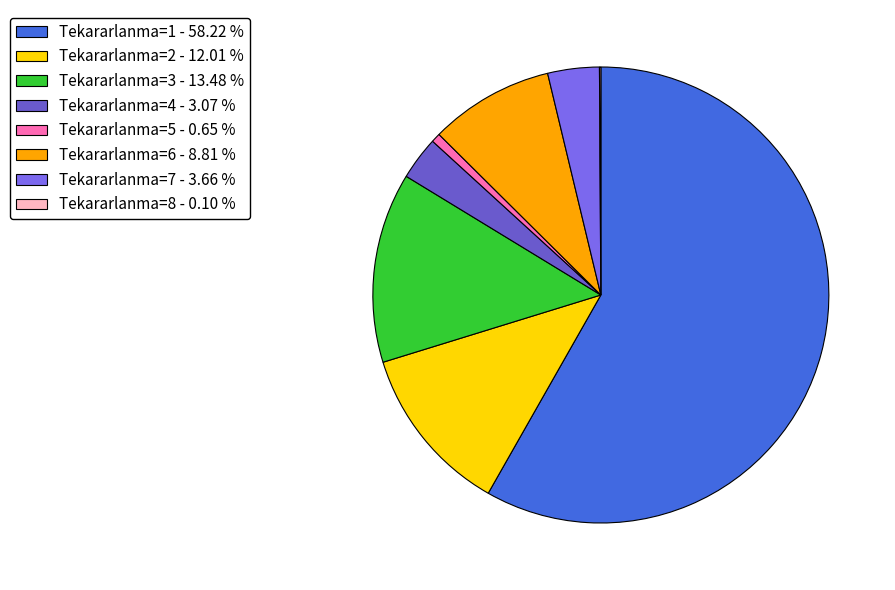

Count the number of slices in the pie.

8